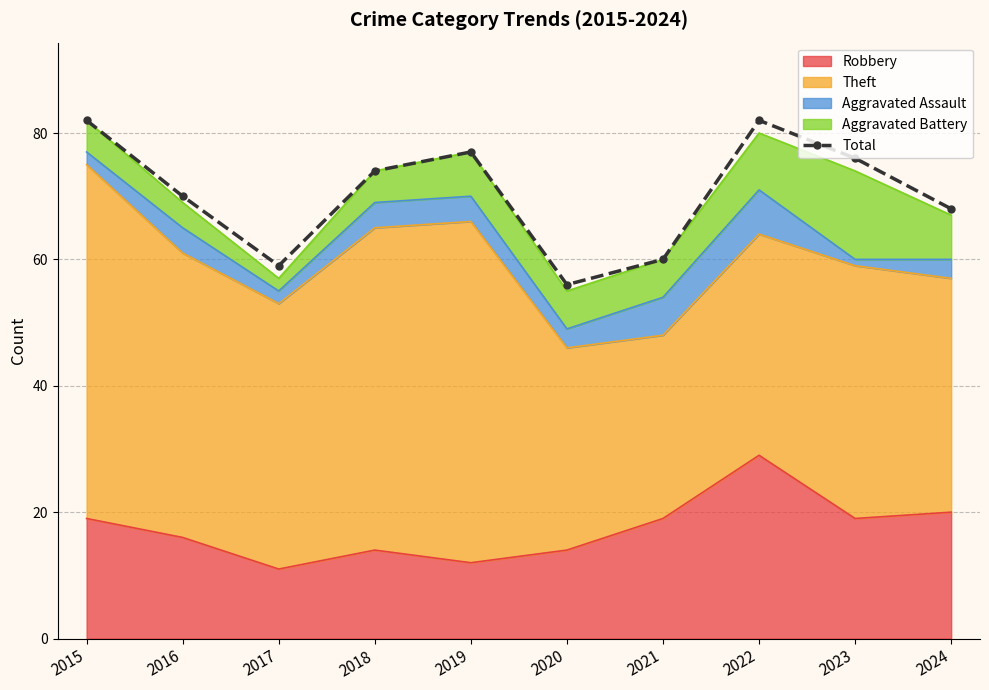

Where is the first local minimum?

2017